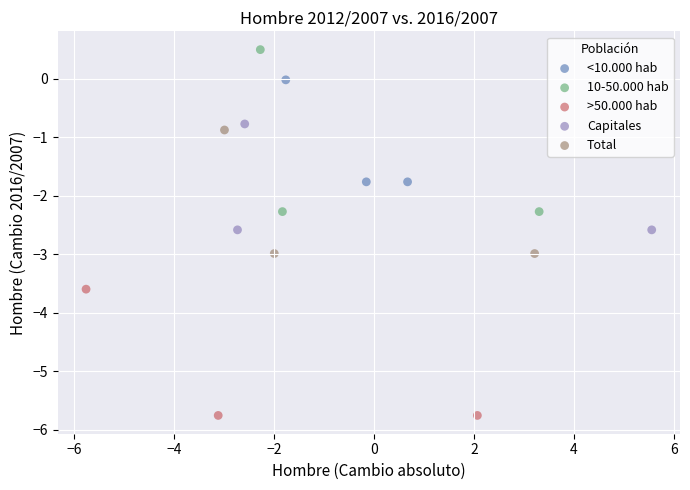

What are all the series names shown in the legend?

<10.000 hab, 10-50.000 hab, >50.000 hab, Capitales, Total